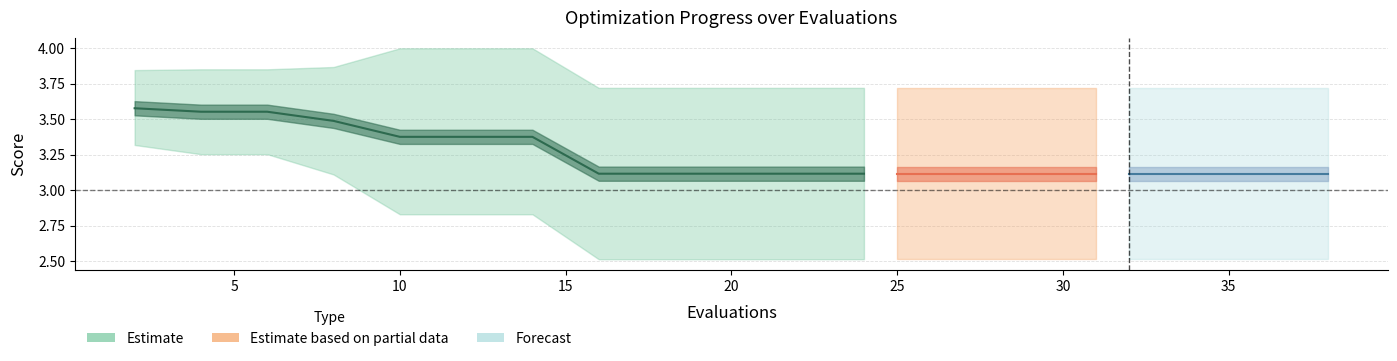

What is the minimum value shown in the chart?

3.1